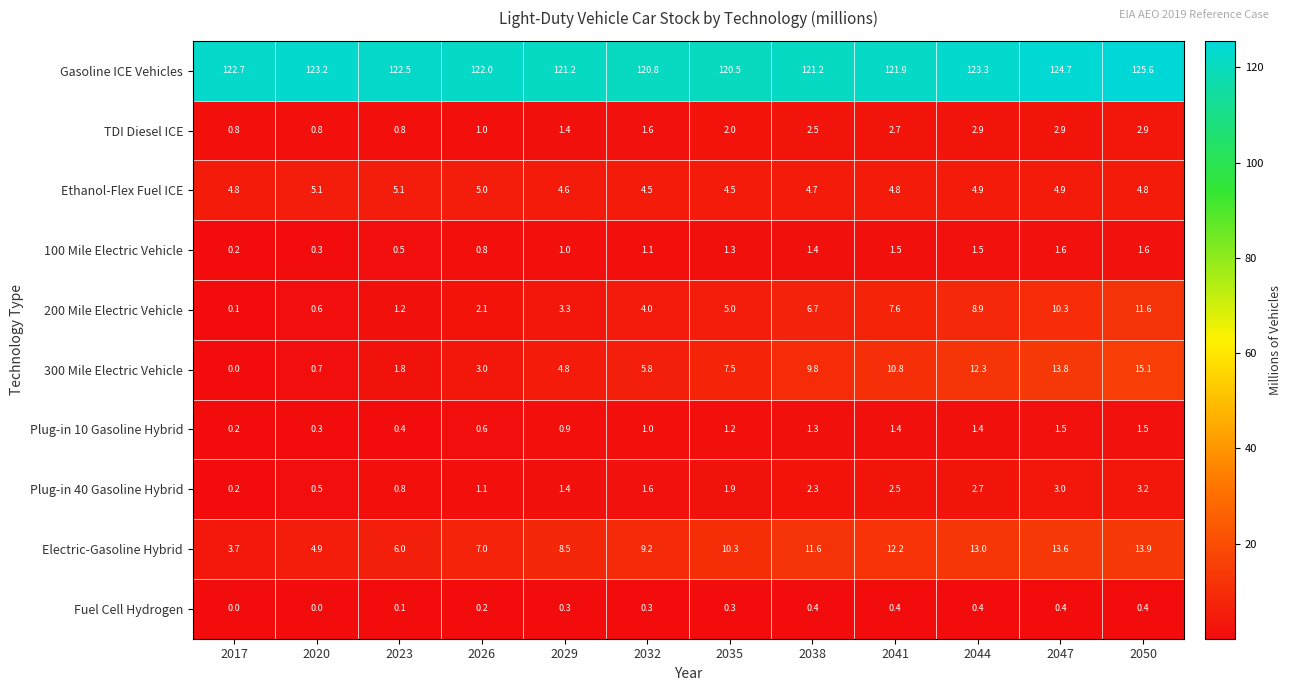

The value of Plug-in 40 Gasoline Hybrid at 2026 is 0.3. True or false?

False